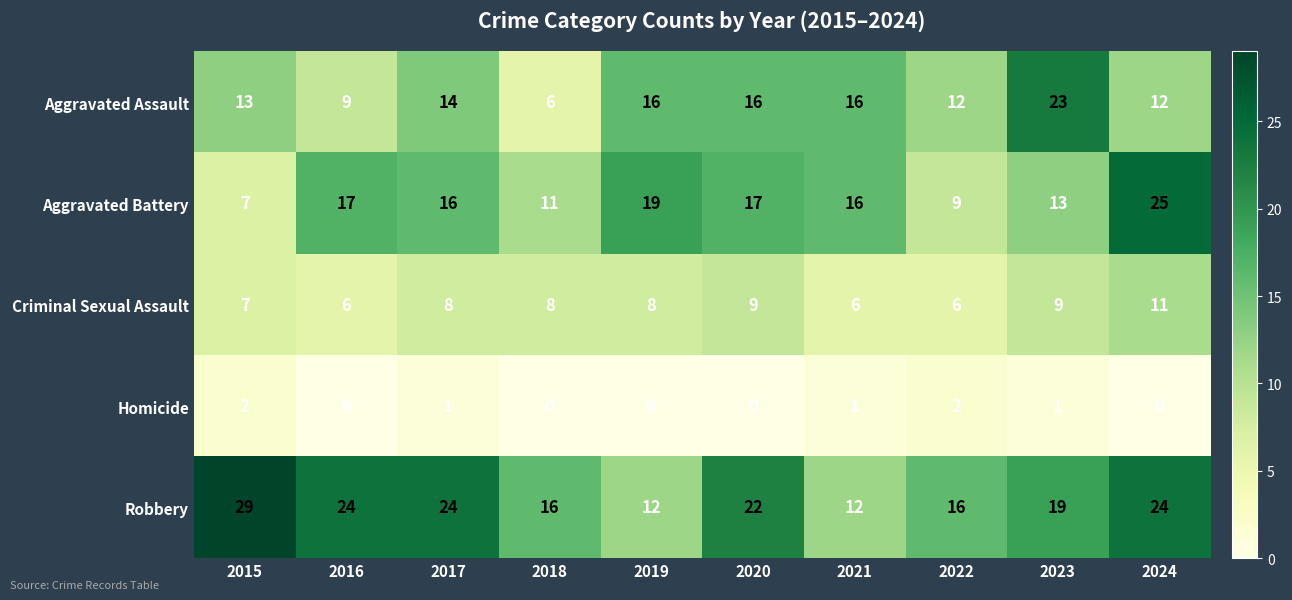

What is the sum of all Aggravated Assault values?

137